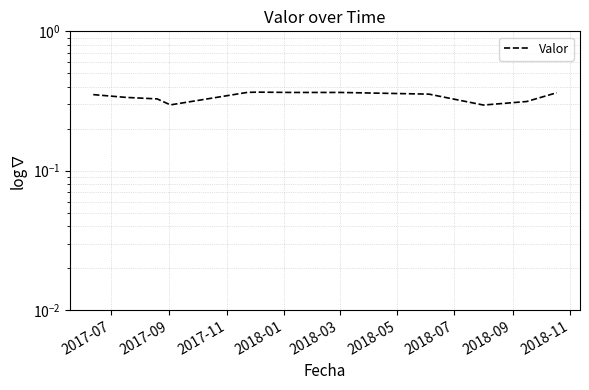

Does the chart display data point markers on the line(s)?

No